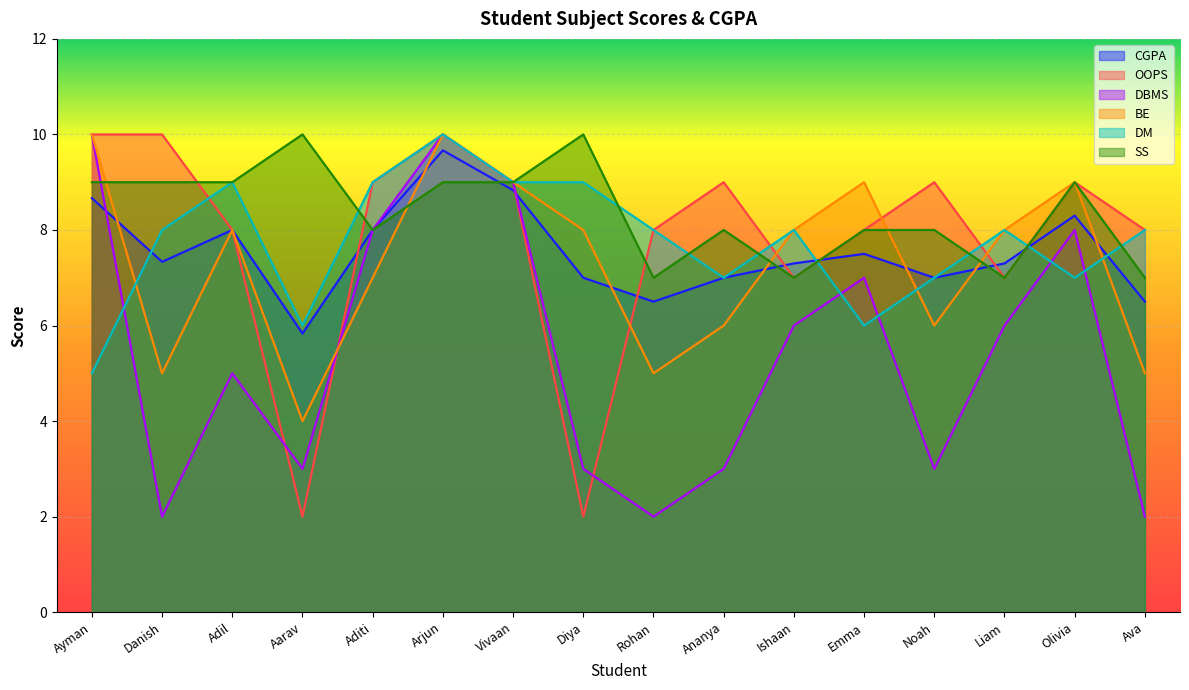

How many data points in CGPA are less than 7?

3